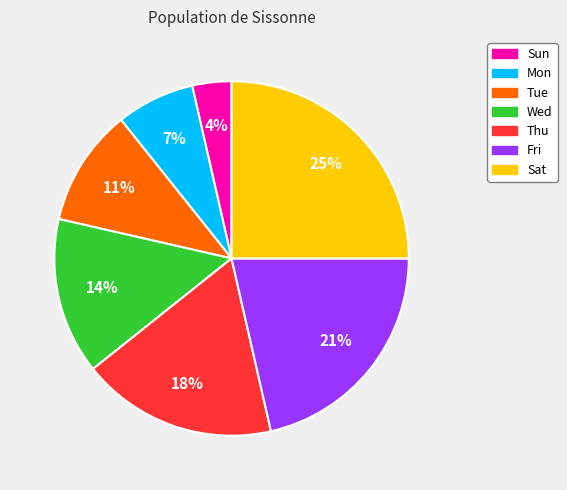

True or false: Thu accounts for 27% of the total.

False